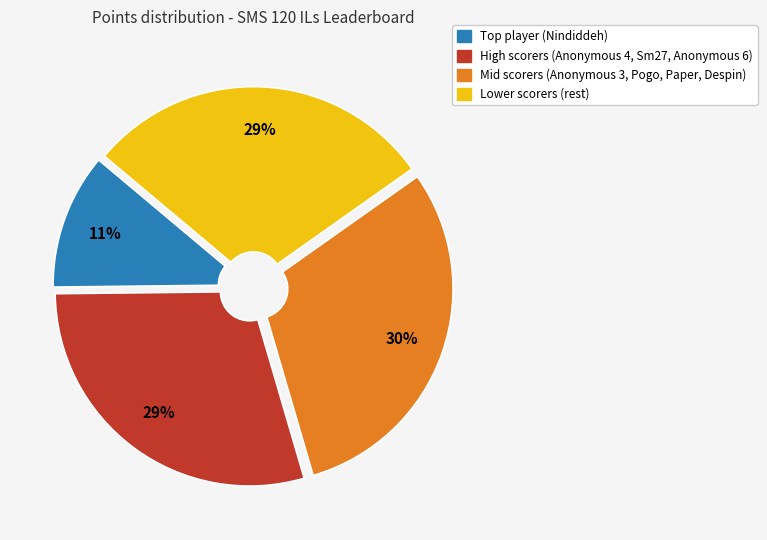

Does any single category account for the majority?

No